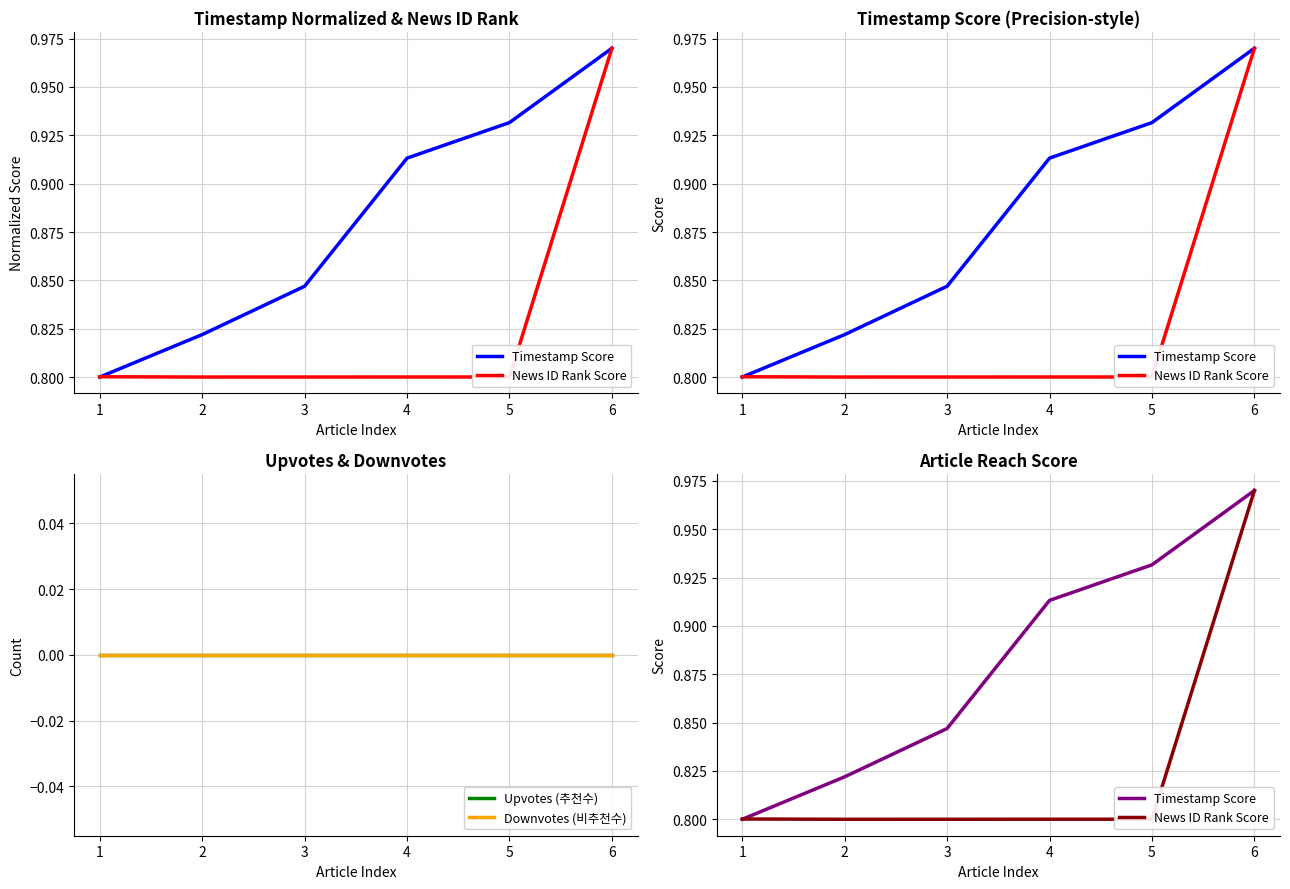

At which label is Downvotes (비추천수) closest to 0?

1